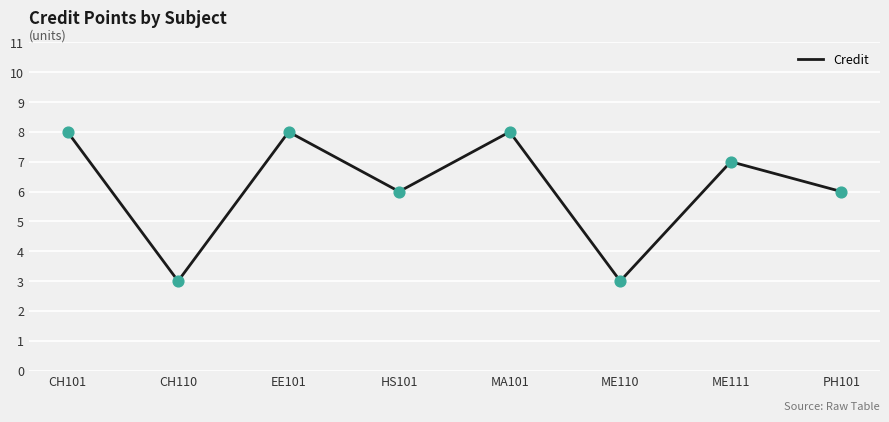

What is the change in value from HS101 to ME111?

+1